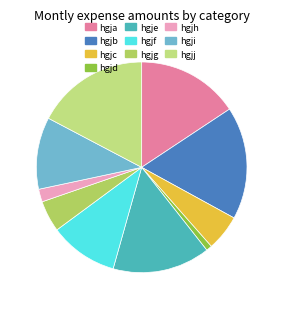

Count the number of slices in the pie.

10